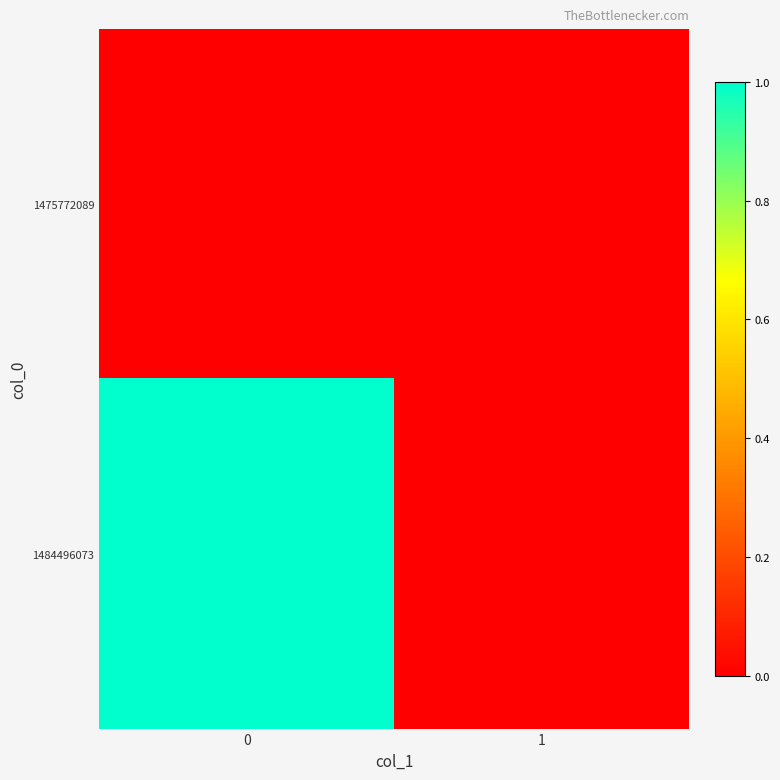

What is the total value across all series at 0?

1